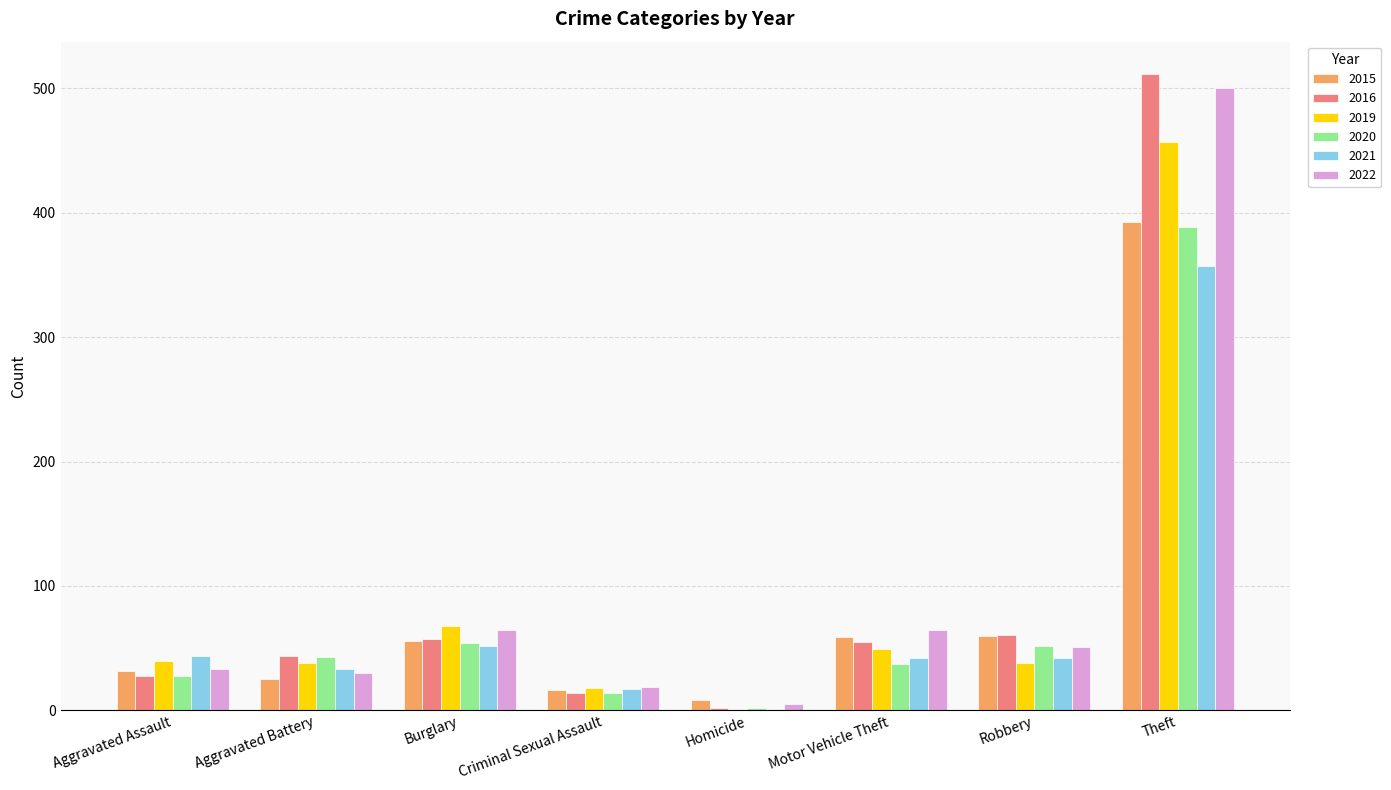

What is the spread (max minus min) of values at Homicide?

8